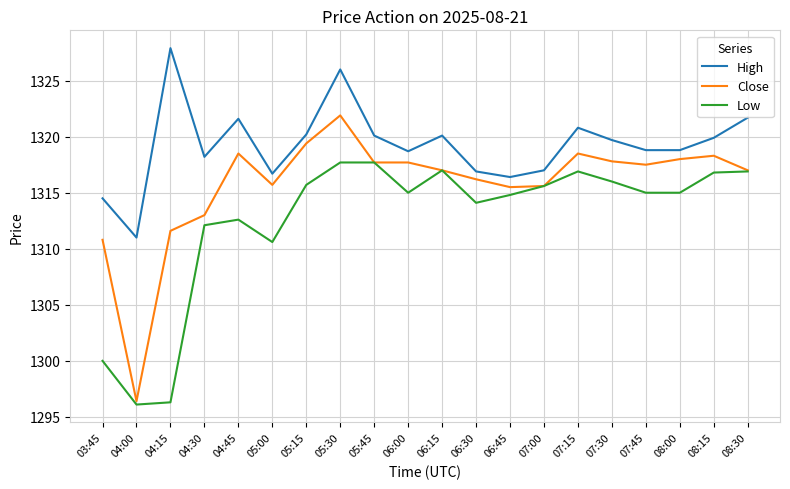

The High series shows 1318.7 at 06:00. True or false?

True